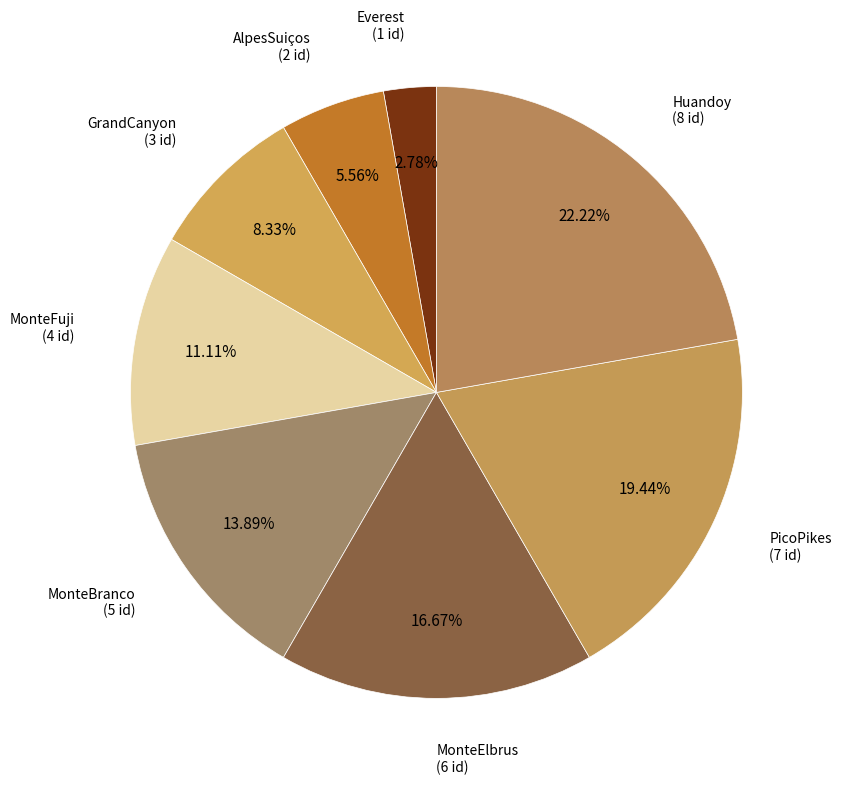

Which category has the biggest portion of the pie?

Huandoy